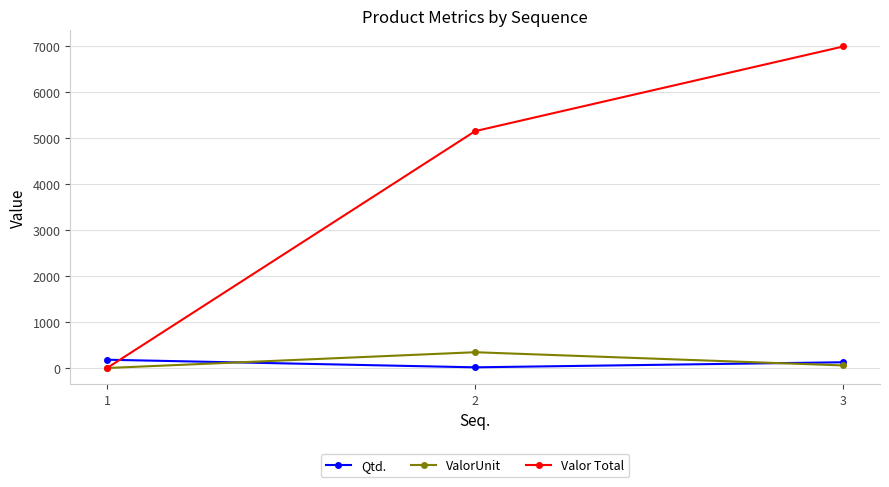

What is the maximum value shown in the chart?

6987.5